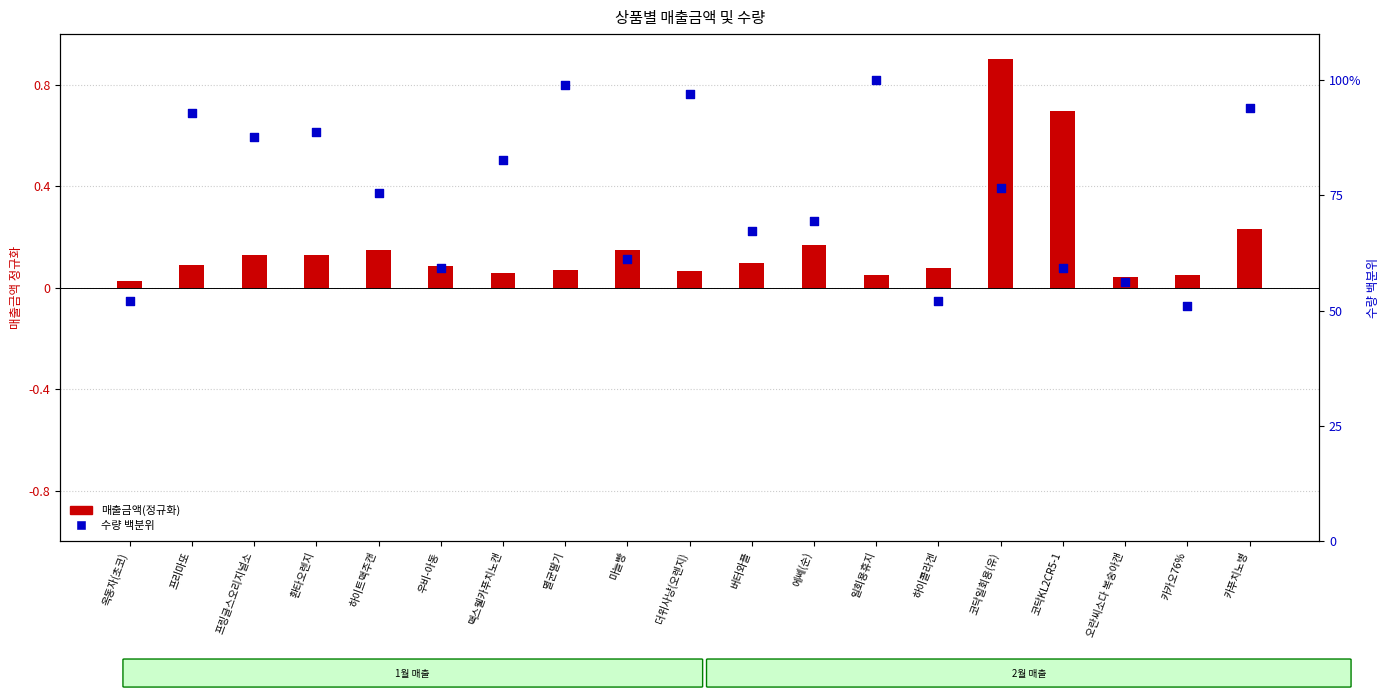

At which category is the sum across all series the highest?

일회용휴지